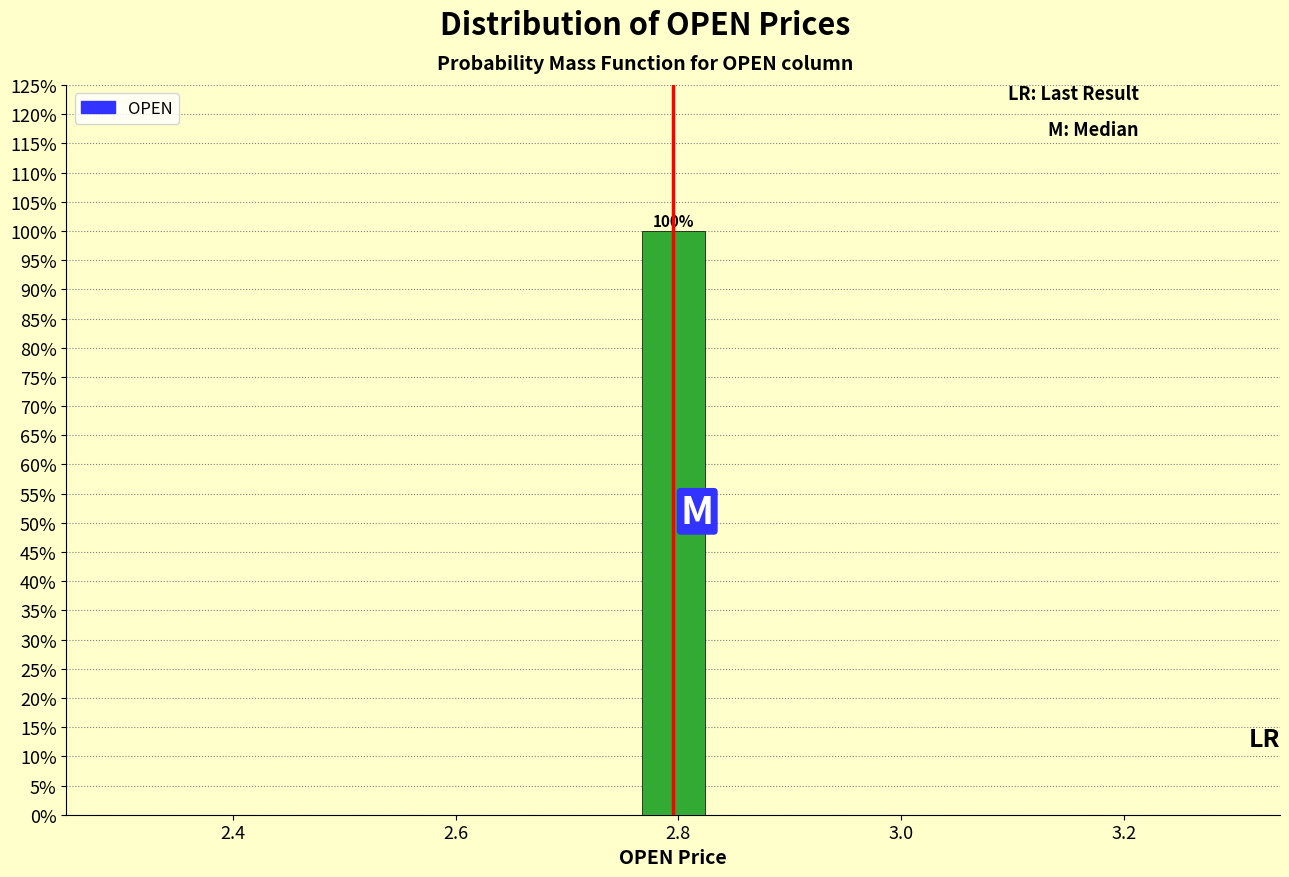

Around what value on the x-axis is the tallest bar? Give the approximate position of its centre, as read against the axis.

2.80